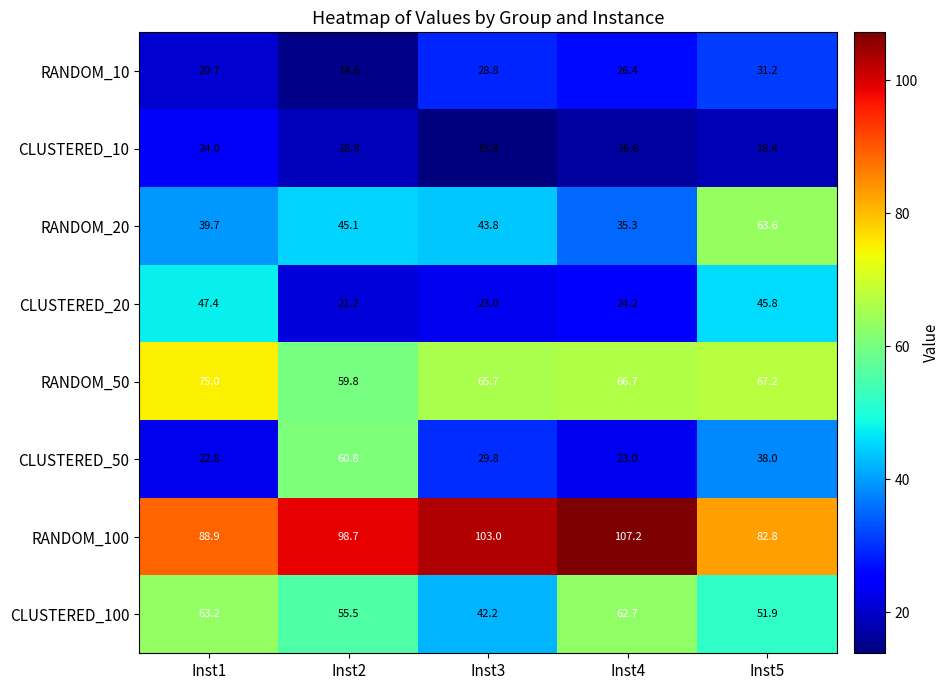

Rank the categories by RANDOM_20 value from highest to lowest.

Inst5, Inst2, Inst3, Inst1, Inst4